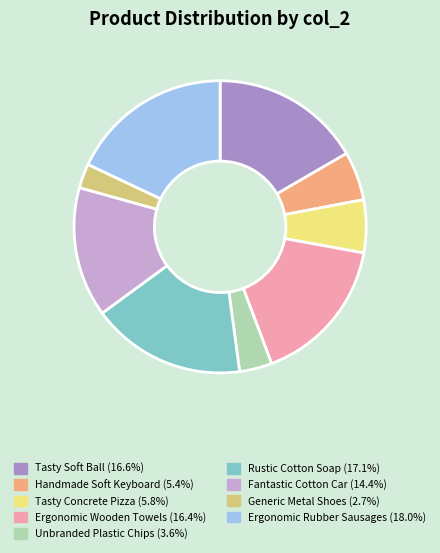

Is there any slice that represents more than half of the pie?

No